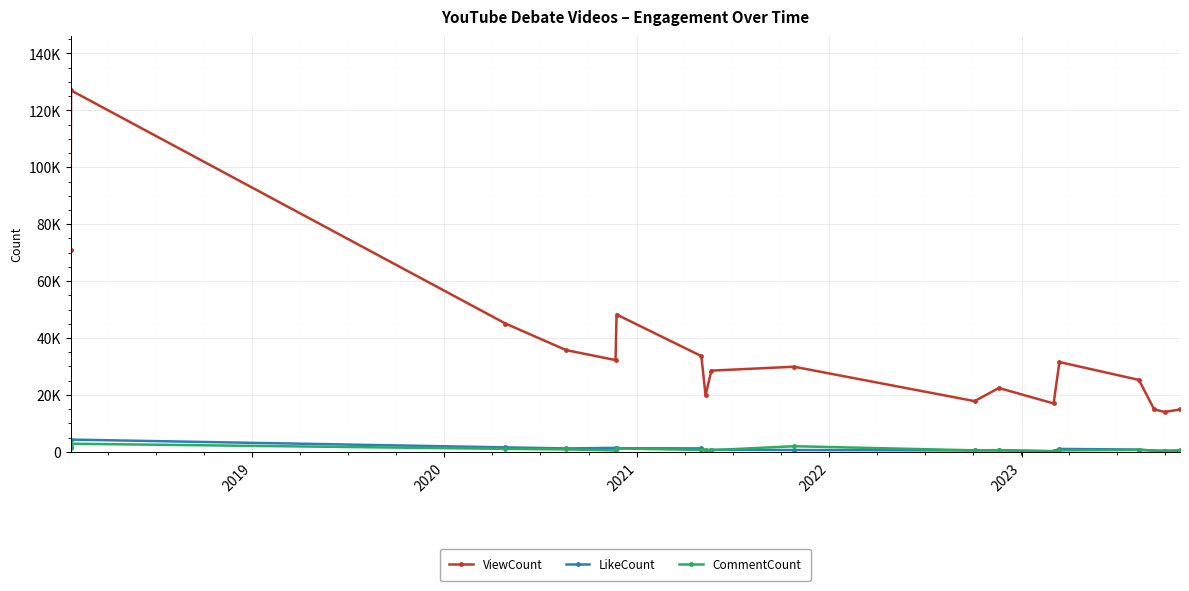

What are all the series names shown in the legend?

ViewCount, LikeCount, CommentCount